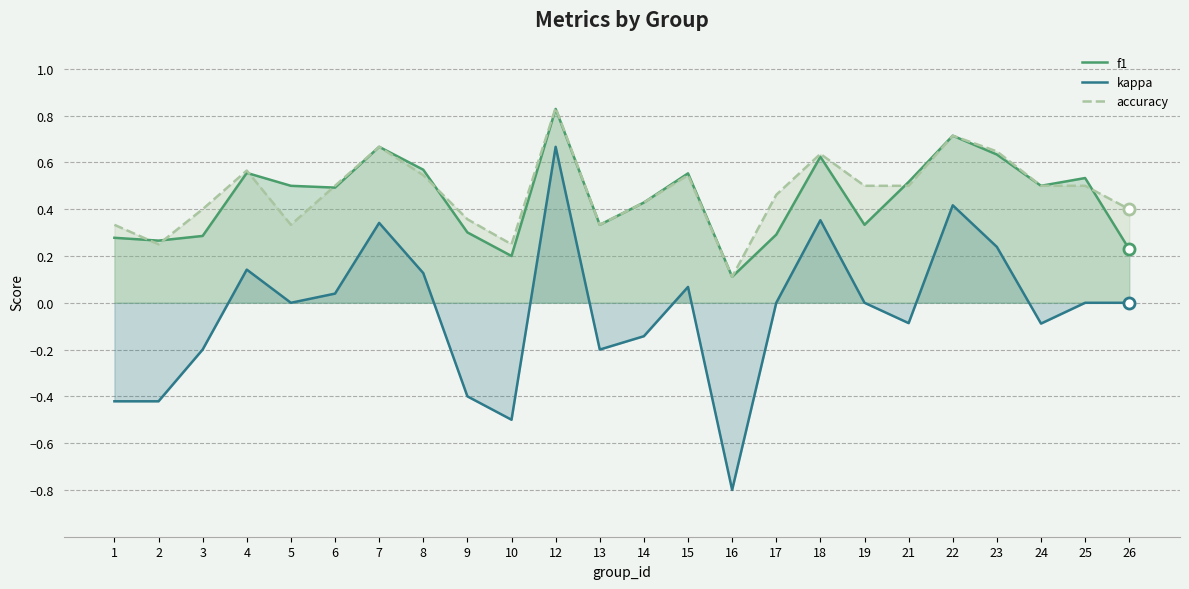

What are all the series names shown in the legend?

f1, kappa, accuracy